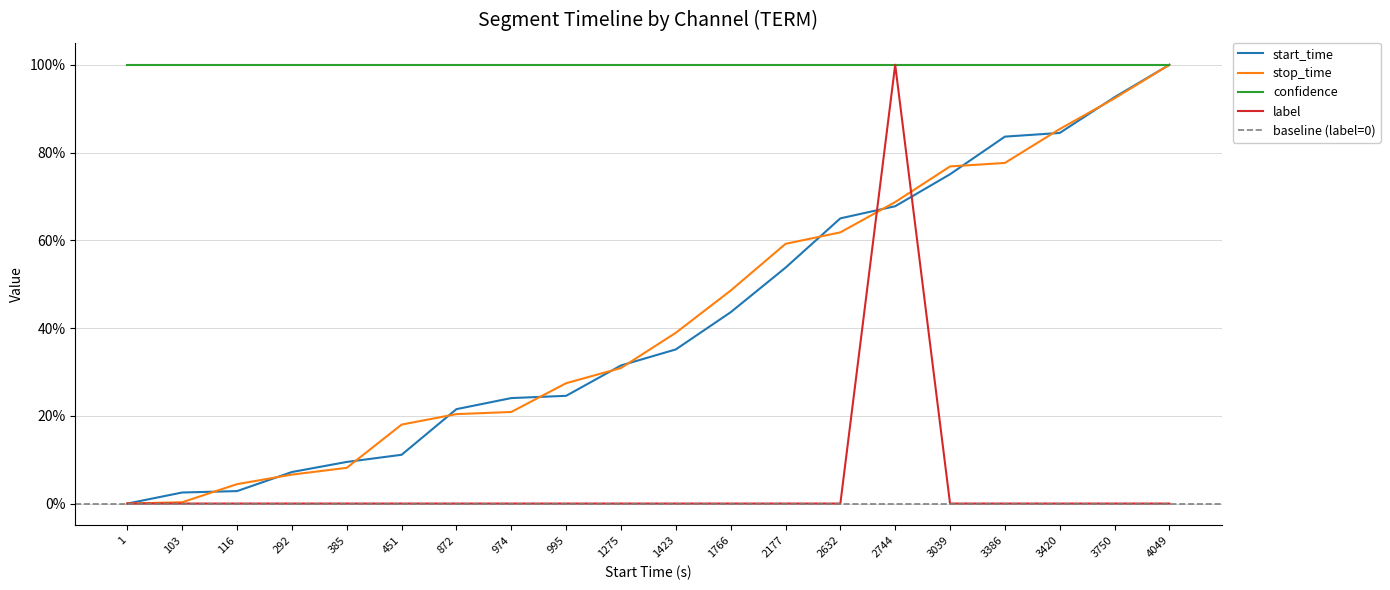

Between 3420.0 and 872.0, which is larger?

3420.0